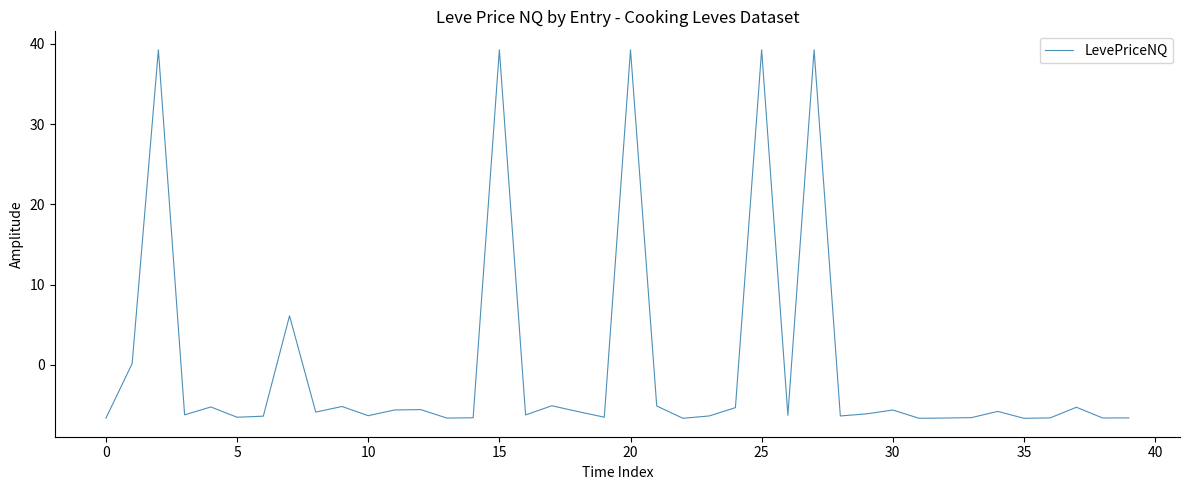

What is the difference between the maximum and minimum values?

45.9